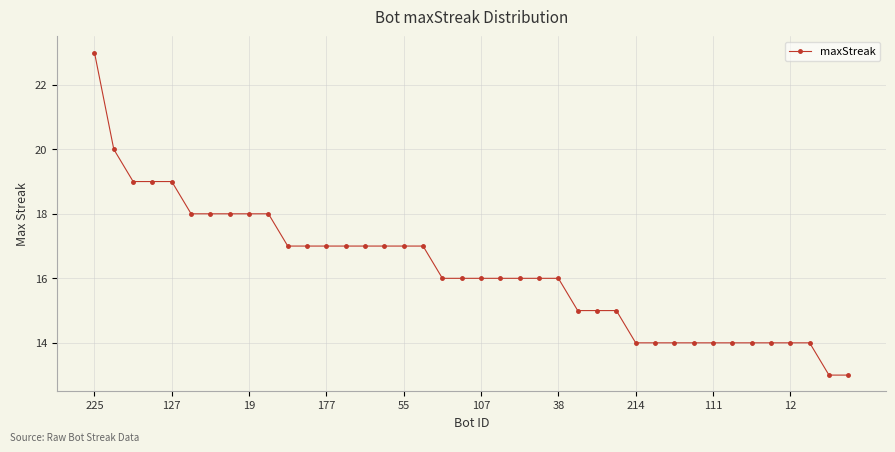

What is the difference between the second highest and minimum values?

7